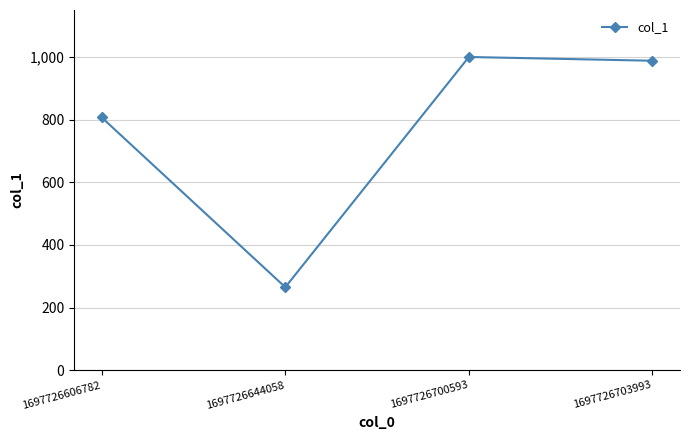

How many data points does each series have?

4